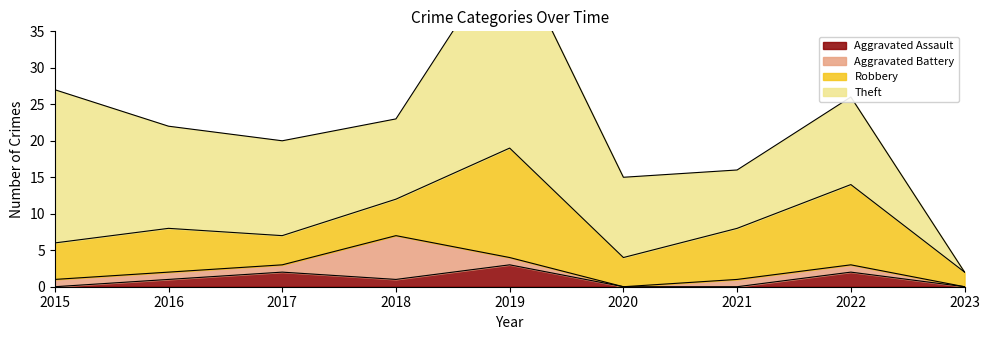

Is the value of Aggravated Battery at 2016 greater than the value of Aggravated Assault at 2020?

Yes